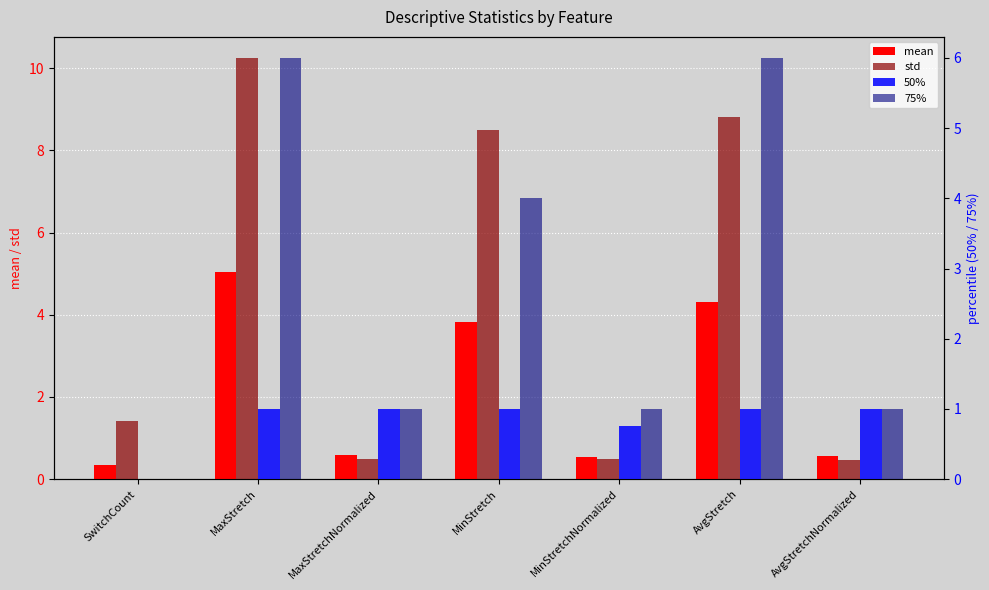

The 75% series shows 0.4 at AvgStretchNormalized. True or false?

False